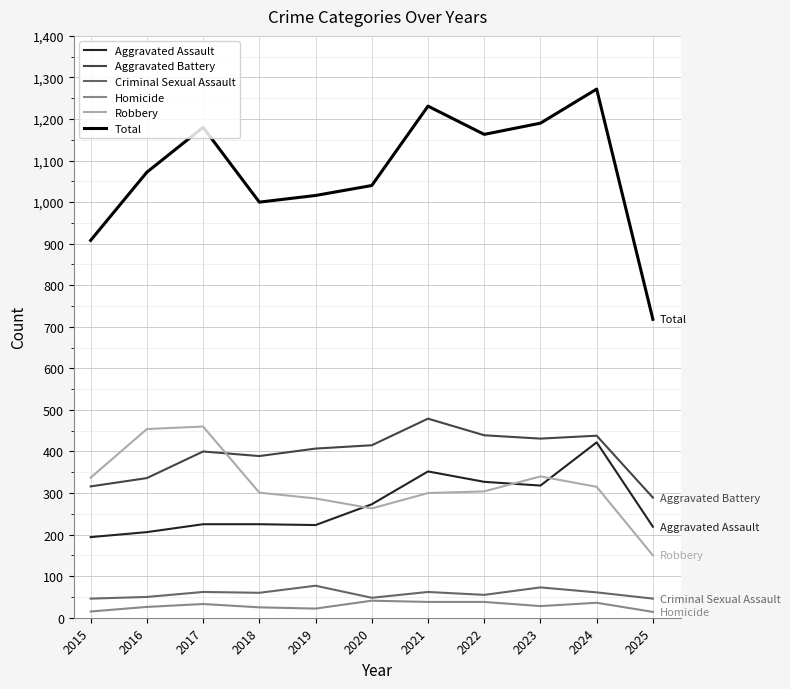

At which category does the chart reach its peak across all series?

2024